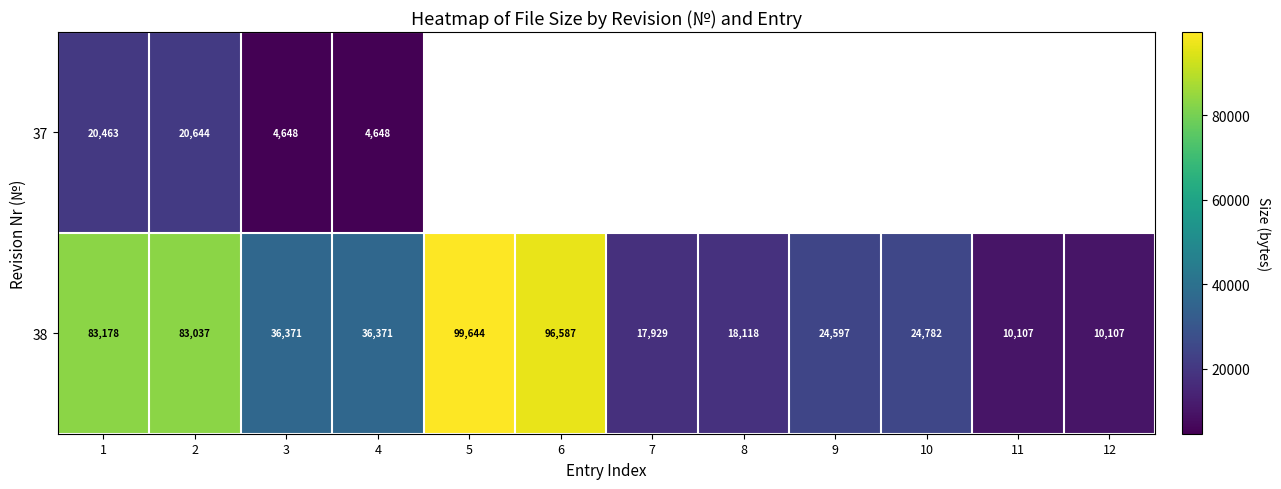

What is the greatest value displayed?

99644.0